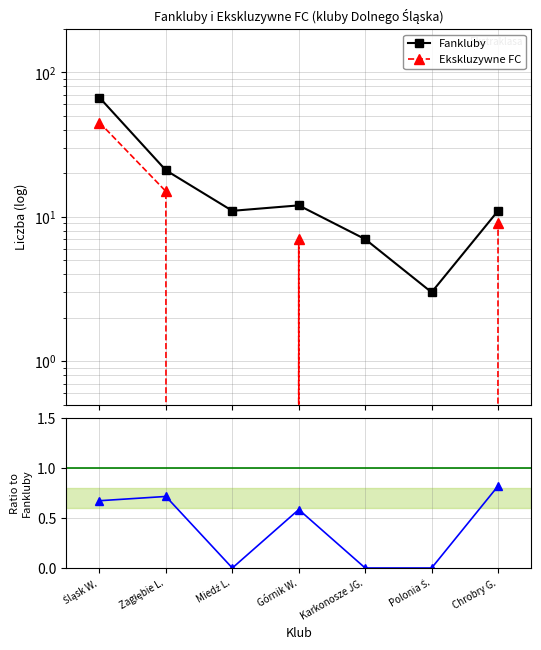

Rank the series by their maximum value, from lowest to highest.

Ratio Ekskl./Fankluby, Ekskluzywne FC, Fankluby